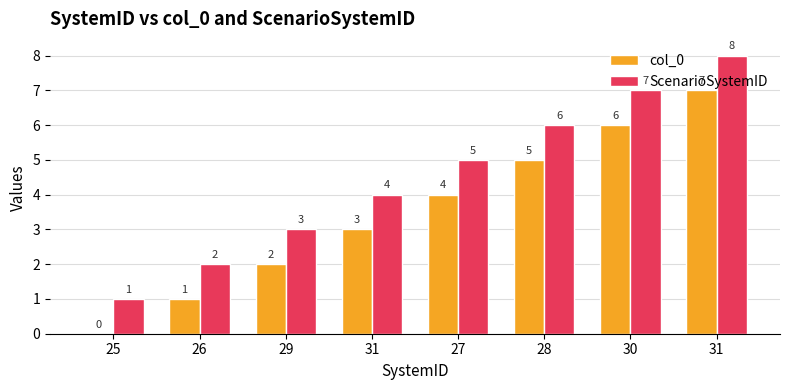

Reading left to right, list all the values displayed in this chart.

col_0: 25=0	26=1	29=2	31=3	27=4	28=5	30=6	31=7
ScenarioSystemID: 25=1	26=2	29=3	31=4	27=5	28=6	30=7	31=8